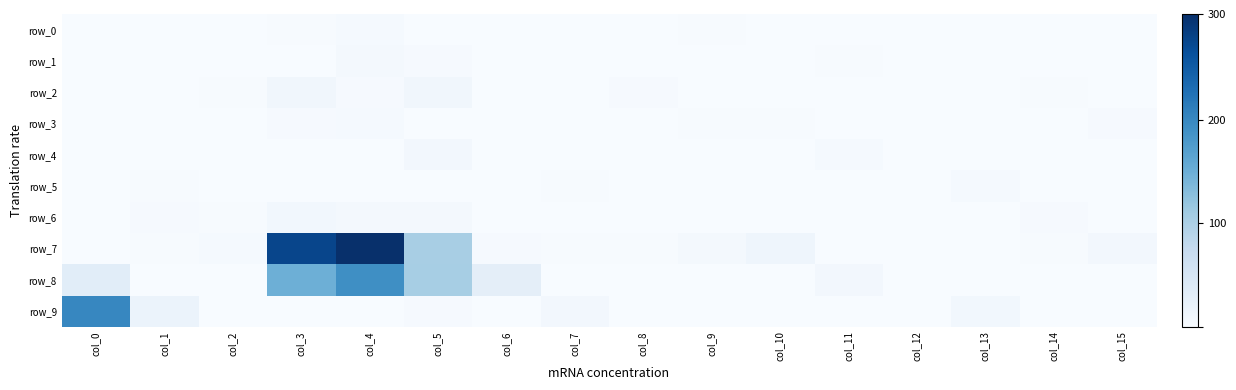

Rank the series by their maximum value, from lowest to highest.

row_0, row_3, row_5, row_1, row_4, row_6, row_2, row_8, row_9, row_7